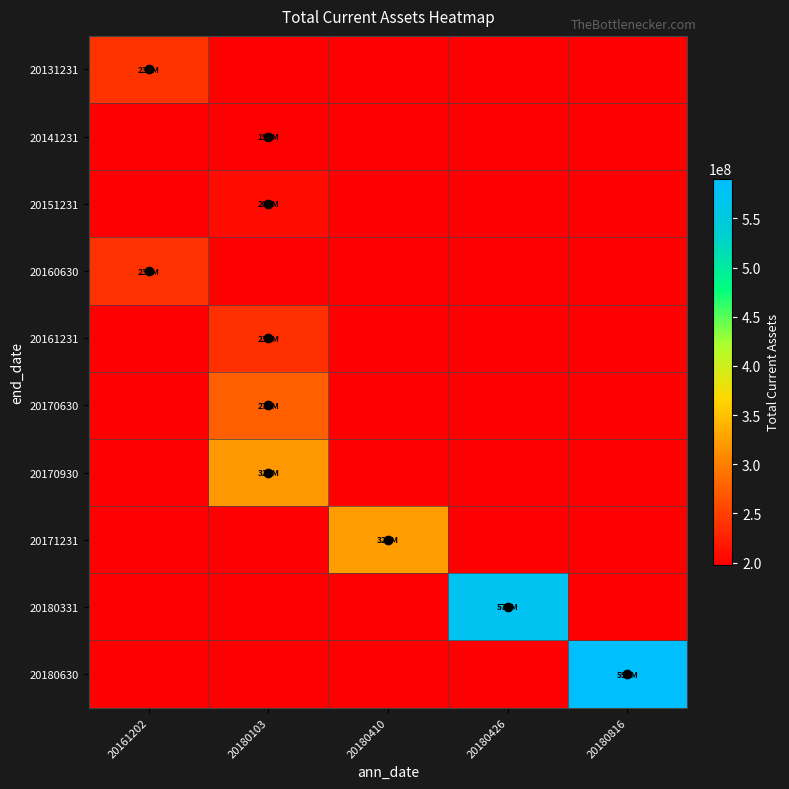

At how many categories does at least one series exceed 464073493?

2